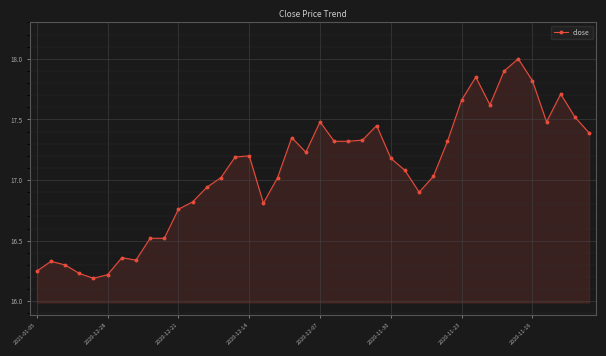

True or false: the data has more than 2 interior local peaks.

True